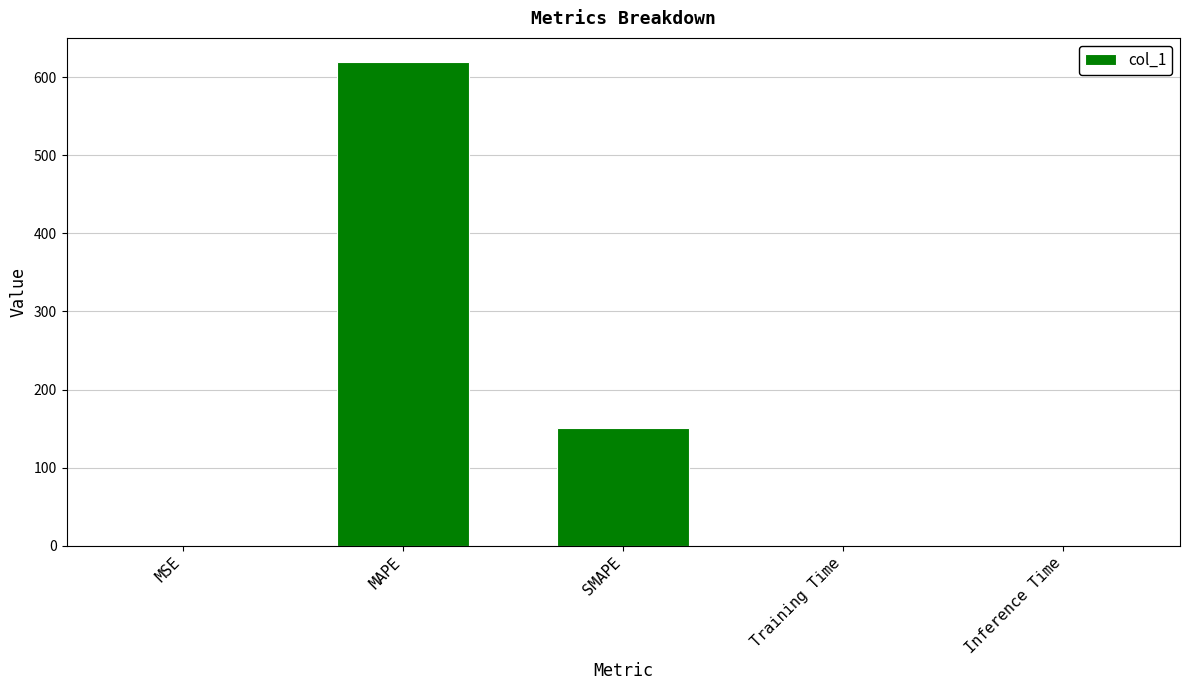

The chart shows a value of 37.4 at SMAPE. True or false?

False